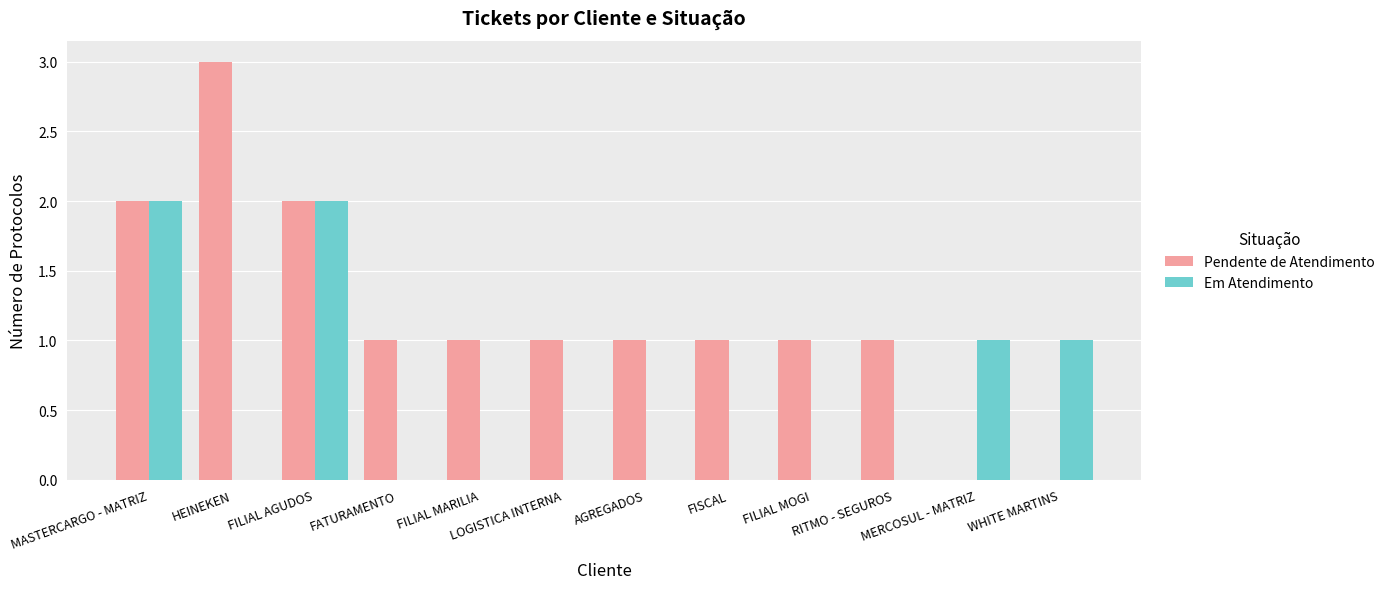

The Pendente de Atendimento series shows -2 at WHITE MARTINS. True or false?

False